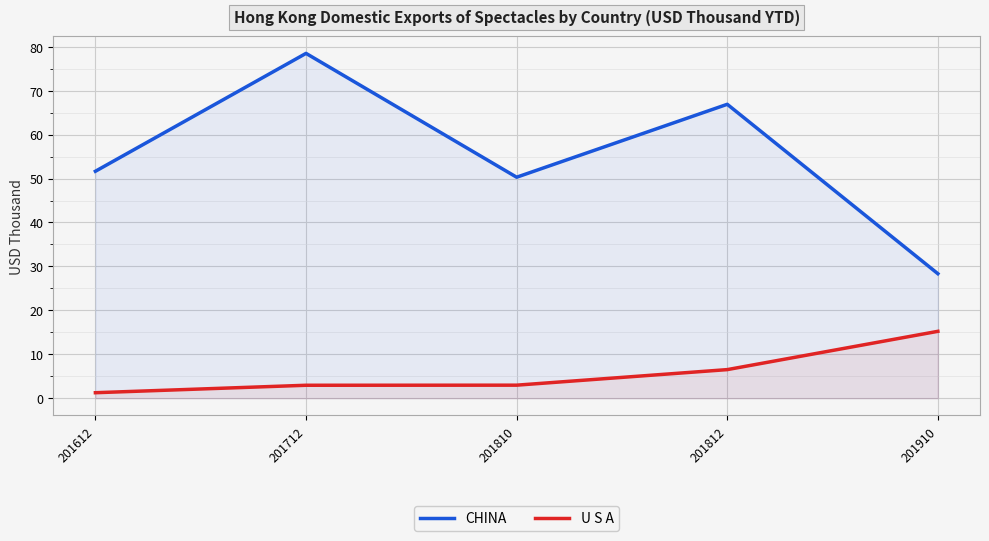

The value of U S A at 201810 is 3.0. True or false?

True